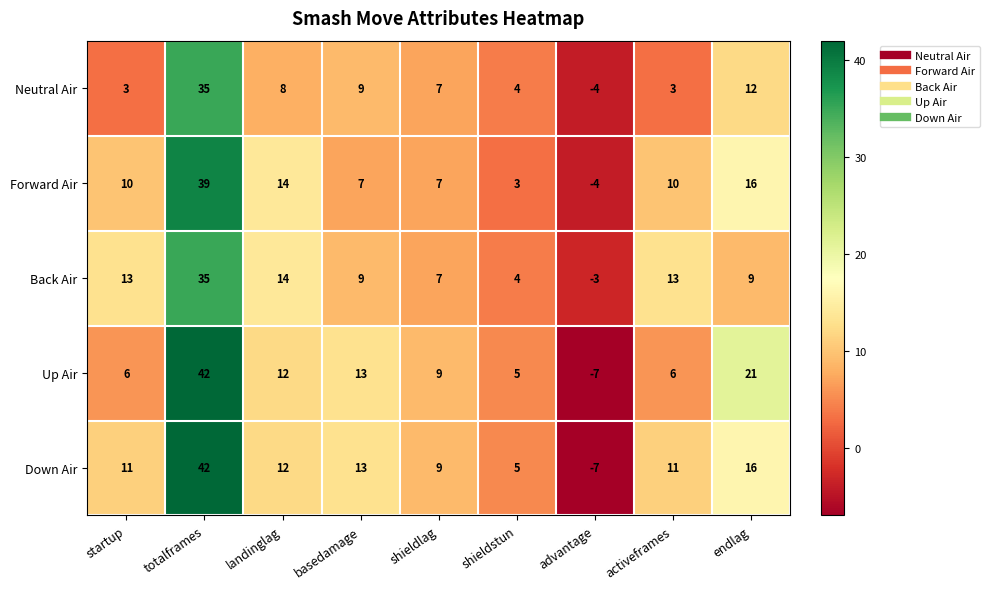

True or false: Neutral Air has a value of 7 at shieldlag.

True